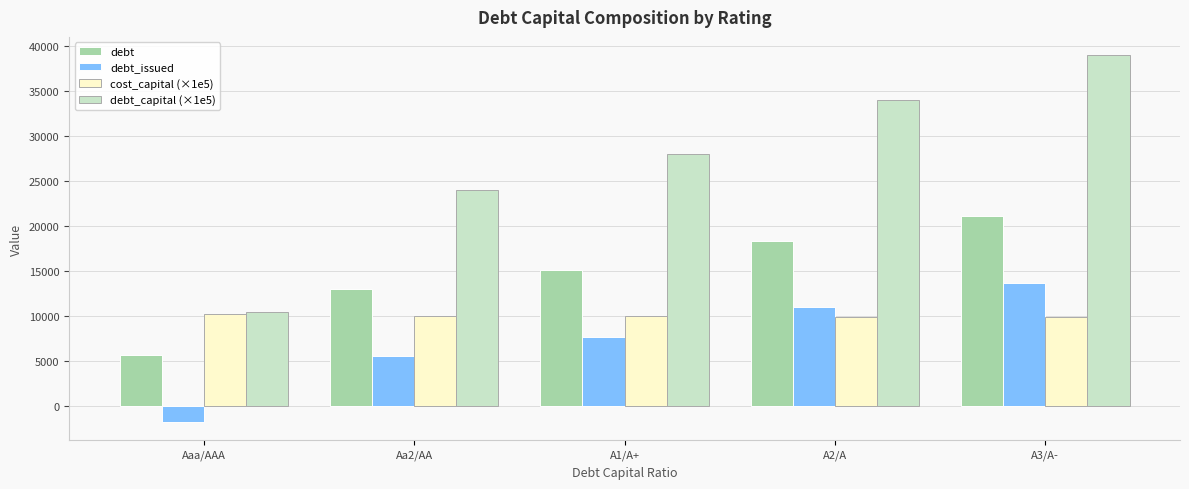

What is the difference between the debt values at A3/A- and Aa2/AA?

8116.8